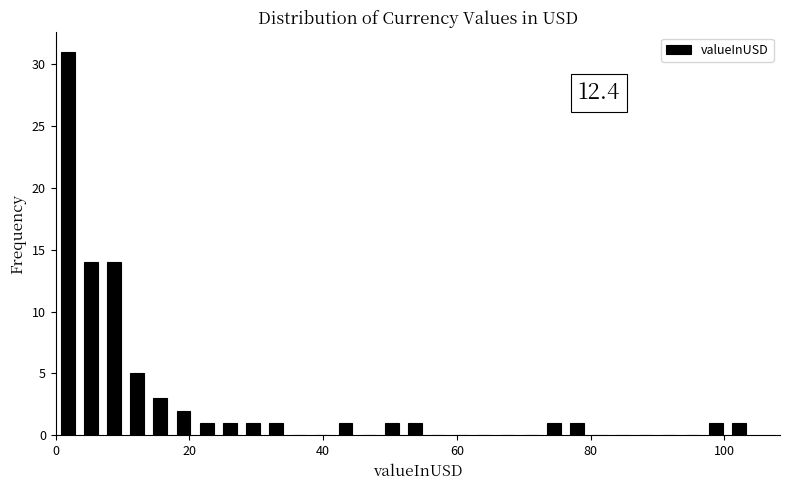

Read against the x-axis, roughly where is the centre of the tallest bar?

2